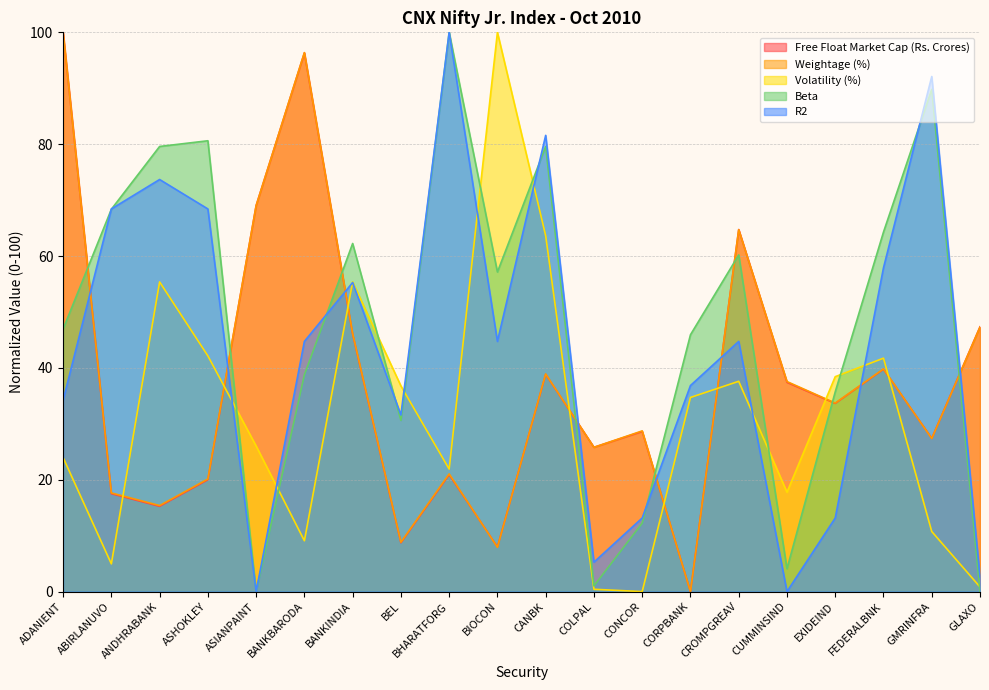

What is the label of the 20th point from the right?

ADANIENT